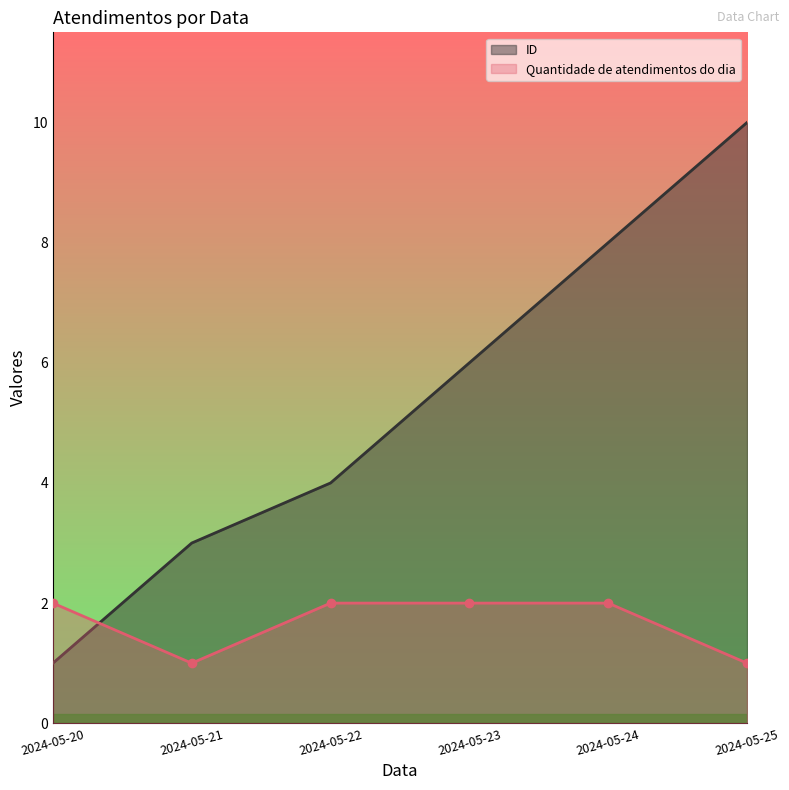

How many times do ID and Quantidade de atendimentos do dia cross each other?

1